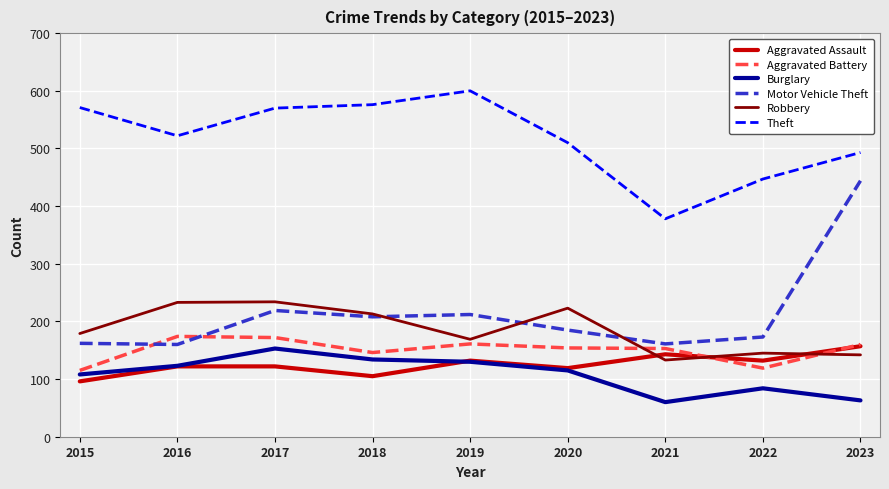

What is the difference between the highest and lowest values at 2015?

475